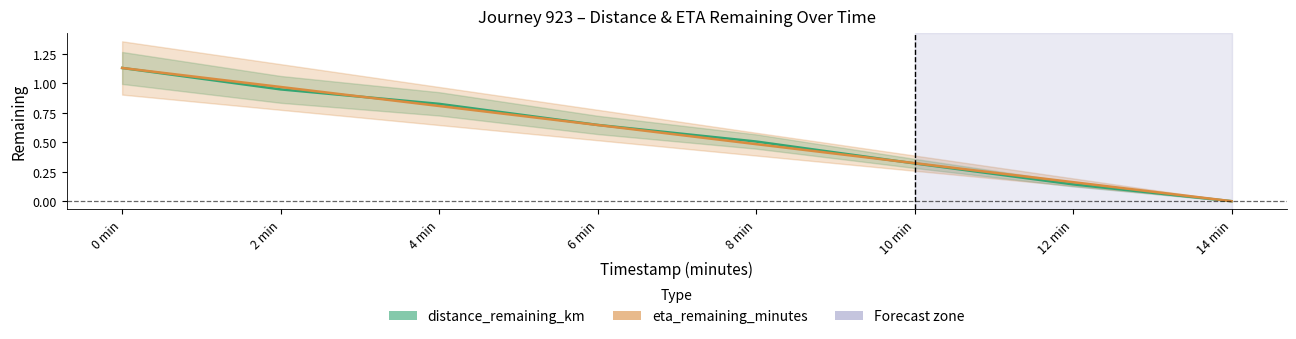

At 4 min, list the series in order from largest to smallest.

distance_remaining_km, eta_remaining_minutes (scaled)